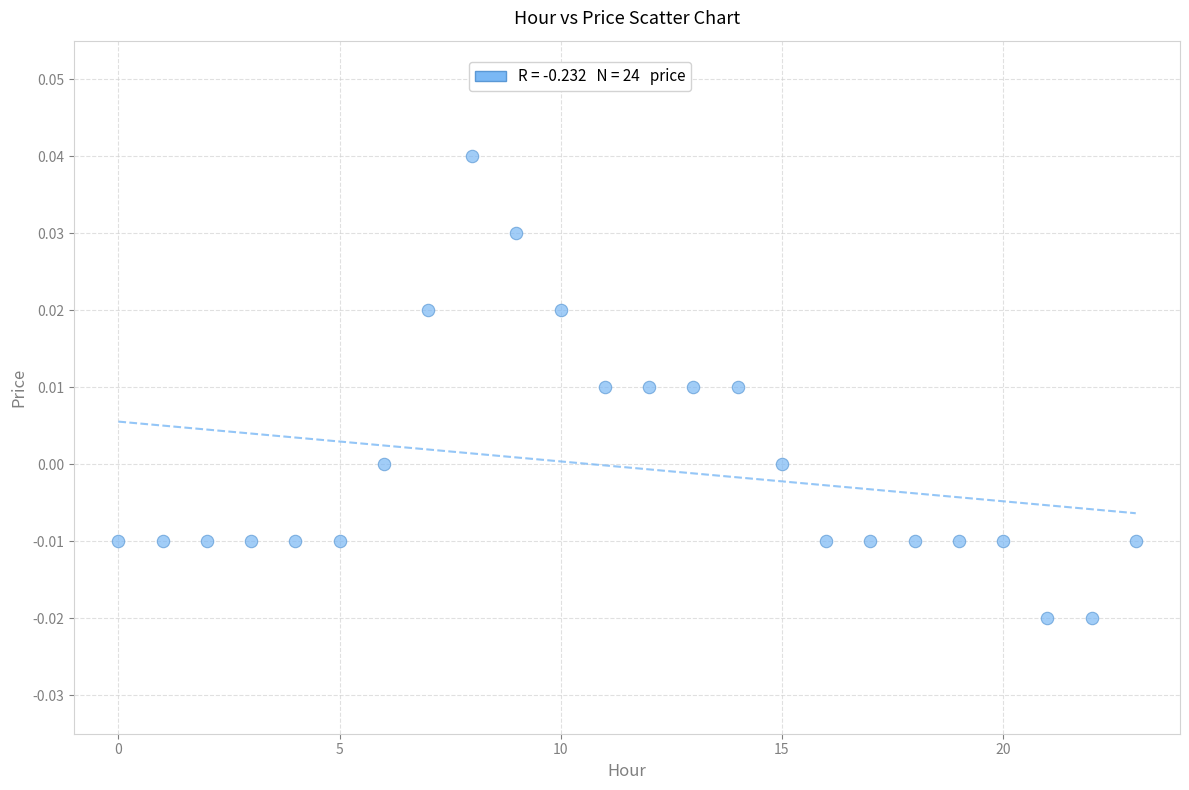

Count the number of points in this scatter plot.

24